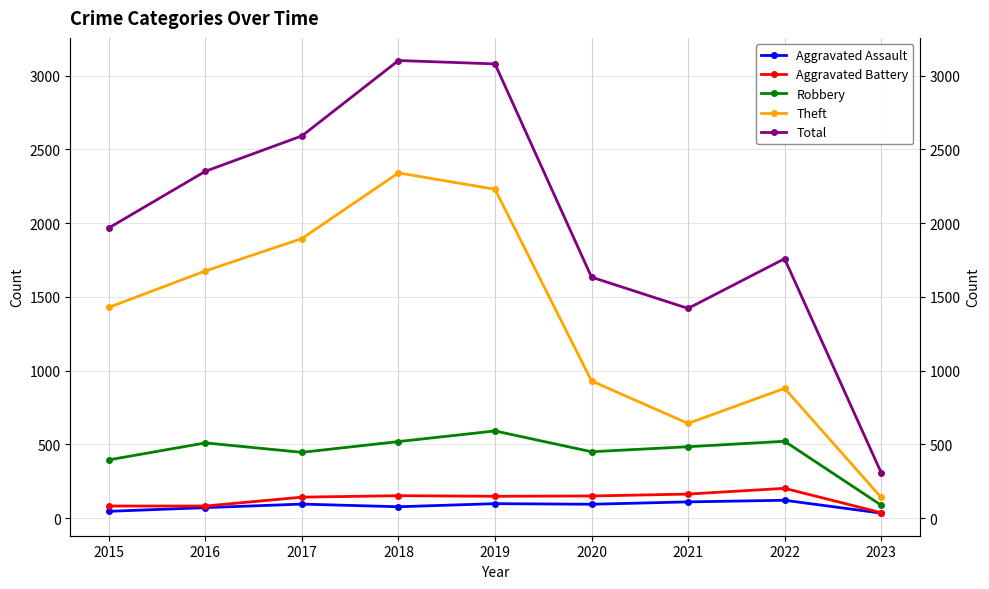

Reading right to left, extract all data points from this chart.

Aggravated Assault: 2023=34	2022=121	2021=110	2020=94	2019=98	2018=77	2017=95	2016=71	2015=46
Aggravated Battery: 2023=37	2022=202	2021=163	2020=150	2019=148	2018=152	2017=142	2016=82	2015=82
Robbery: 2023=88	2022=521	2021=484	2020=450	2019=591	2018=519	2017=446	2016=510	2015=395
Theft: 2023=141	2022=880	2021=642	2020=930	2019=2230	2018=2341	2017=1896	2016=1676	2015=1429
Total: 2023=309	2022=1759	2021=1422	2020=1634	2019=3080	2018=3103	2017=2592	2016=2352	2015=1968